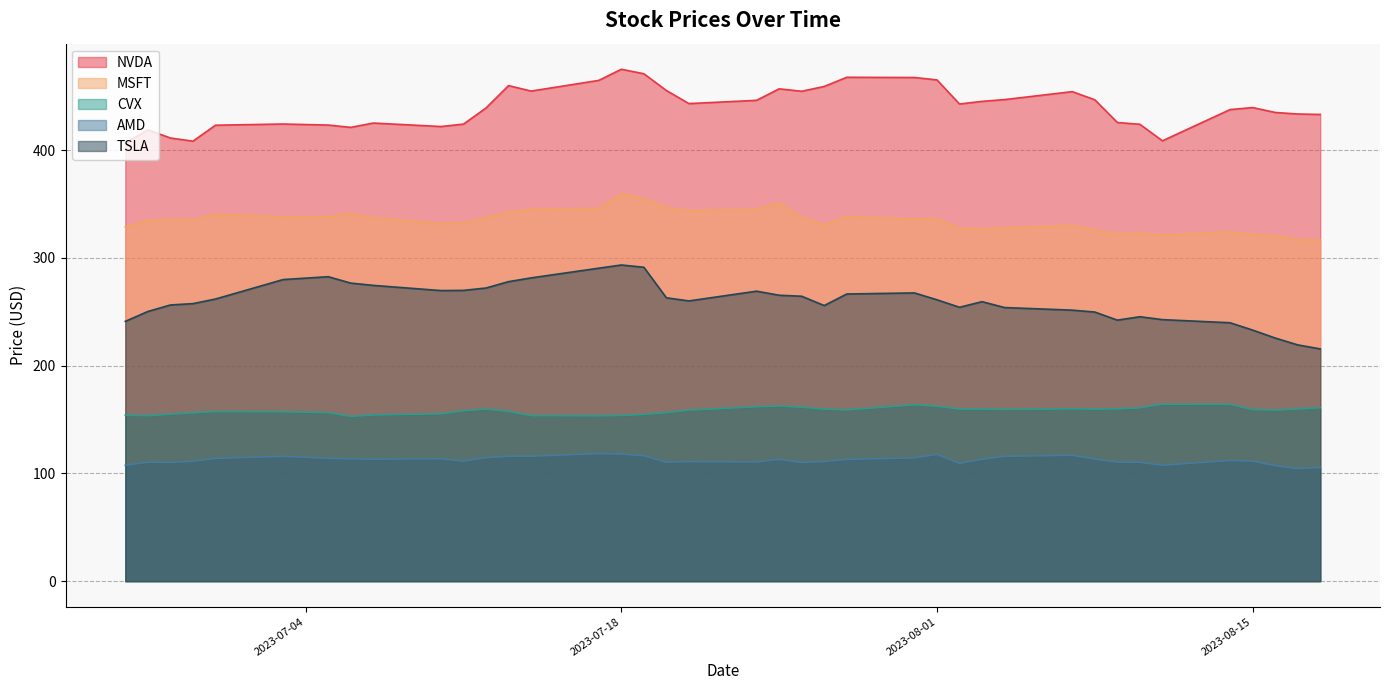

True or false: CVX and MSFT cross at least once.

False